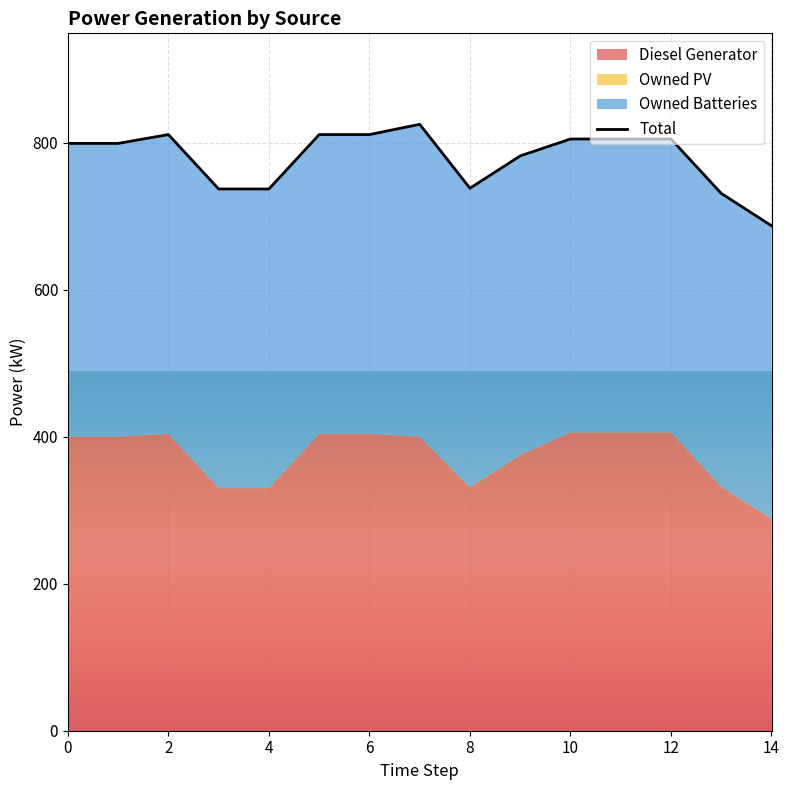

Where is the data nearest to the value 756?

8